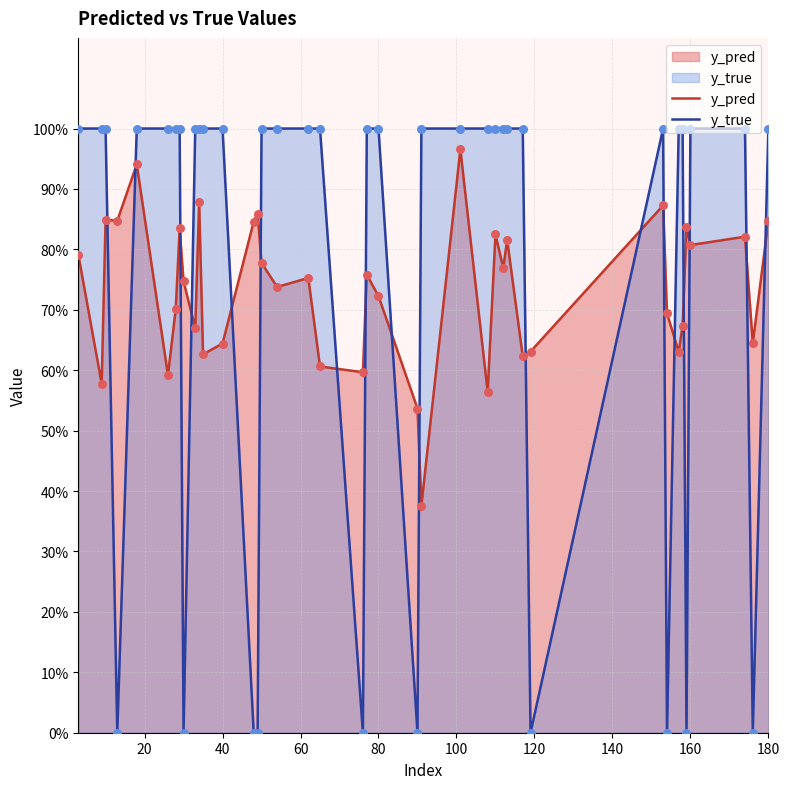

Is the value of y_true at 180 greater than the value of y_pred at 40?

Yes